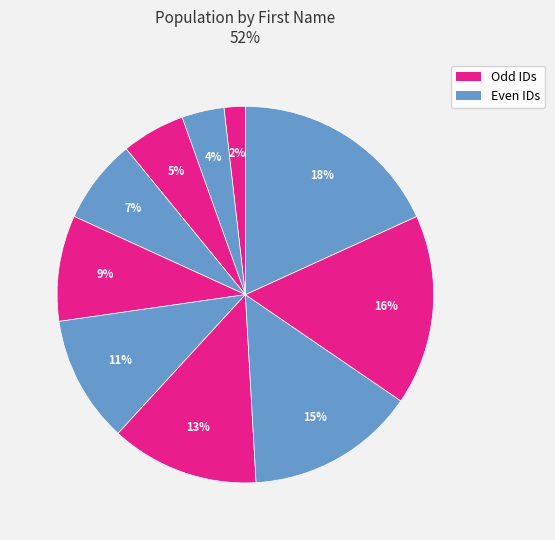

How many slices are in this pie chart?

10